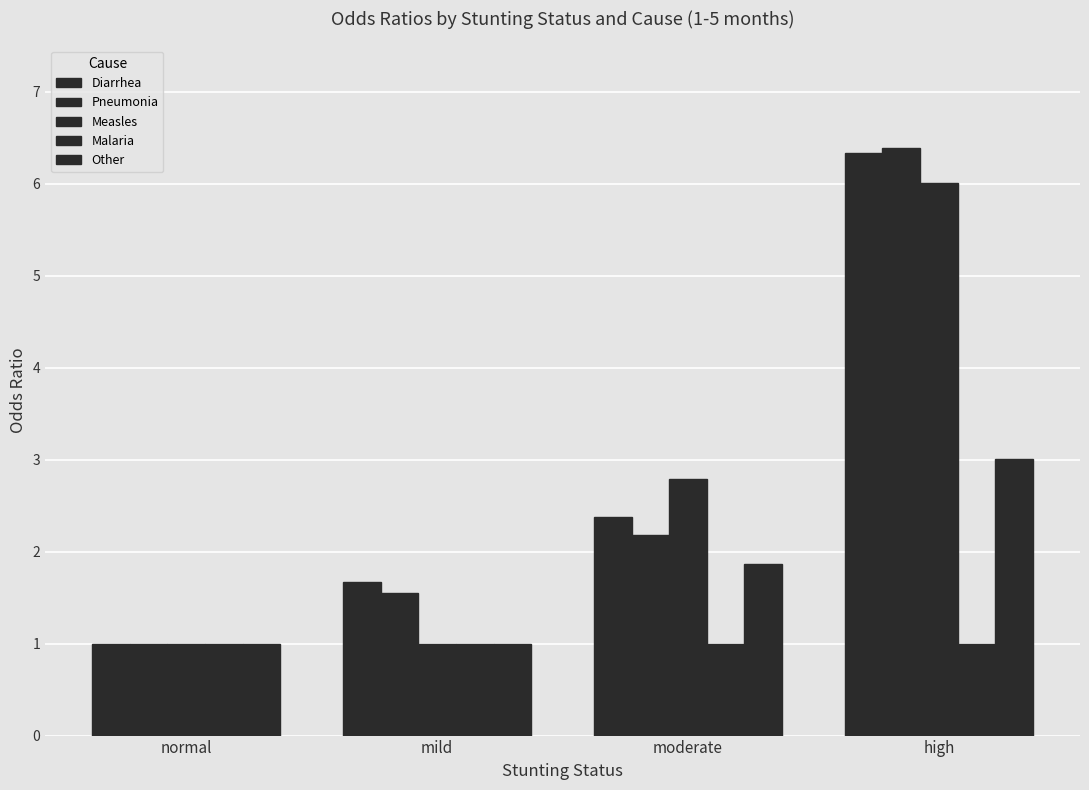

Which series has the widest spread of values?

Pneumonia